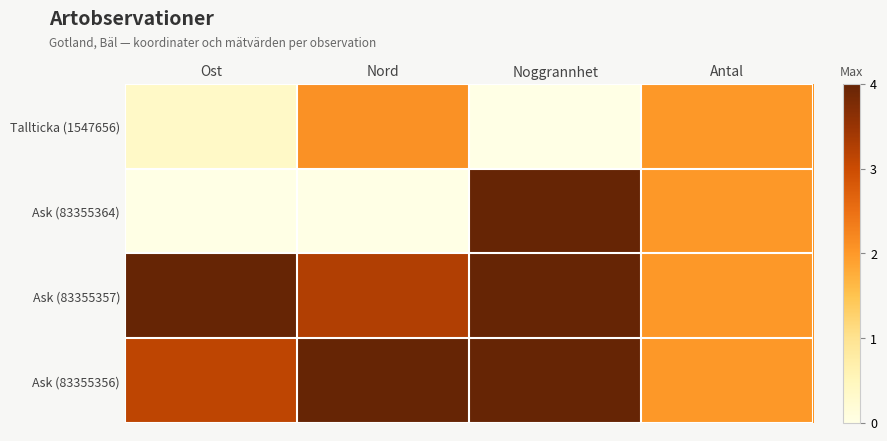

Reading left to right, what are all the values shown in this chart?

Tallticka (1547656): Ost=0.4	Nord=2.1	Noggrannhet=0.0	Antal=2.0
Ask (83355364): Ost=0.0	Nord=0.0	Noggrannhet=4.0	Antal=2.0
Ask (83355357): Ost=4.0	Nord=3.3	Noggrannhet=4.0	Antal=2.0
Ask (83355356): Ost=3.1	Nord=4.0	Noggrannhet=4.0	Antal=2.0